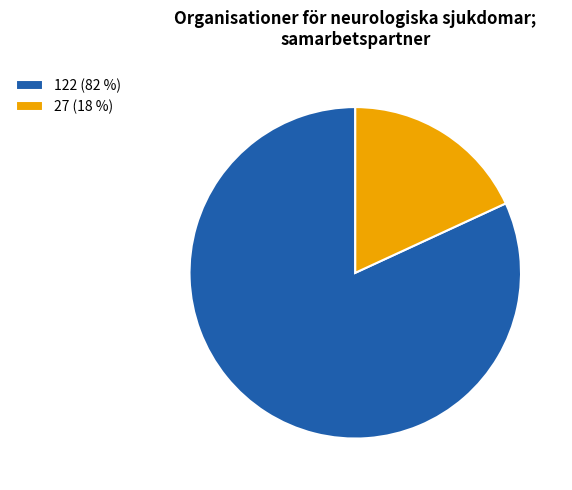

Rank the categories by value from highest to lowest.

122, 27